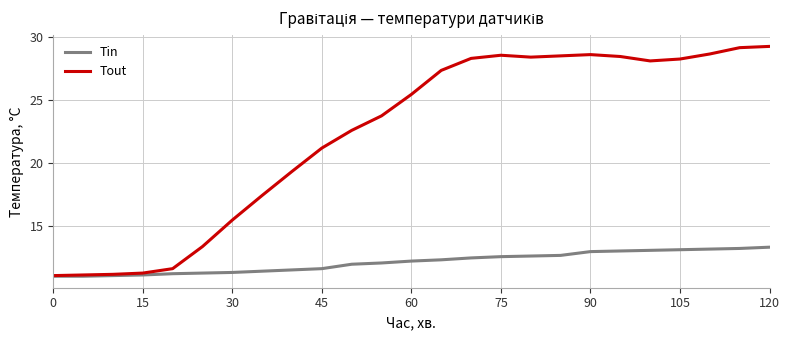

What is the smallest value displayed?

11.1